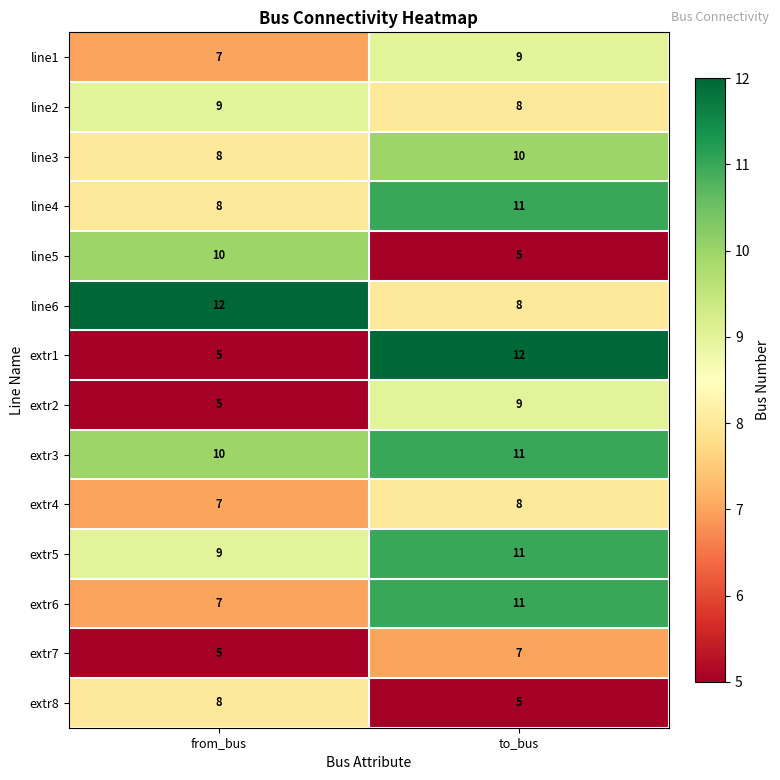

Reading left to right, extract all data points from this chart.

line1: from_bus=7	to_bus=9
line2: from_bus=9	to_bus=8
line3: from_bus=8	to_bus=10
line4: from_bus=8	to_bus=11
line5: from_bus=10	to_bus=5
line6: from_bus=12	to_bus=8
extr1: from_bus=5	to_bus=12
extr2: from_bus=5	to_bus=9
extr3: from_bus=10	to_bus=11
extr4: from_bus=7	to_bus=8
extr5: from_bus=9	to_bus=11
extr6: from_bus=7	to_bus=11
extr7: from_bus=5	to_bus=7
extr8: from_bus=8	to_bus=5